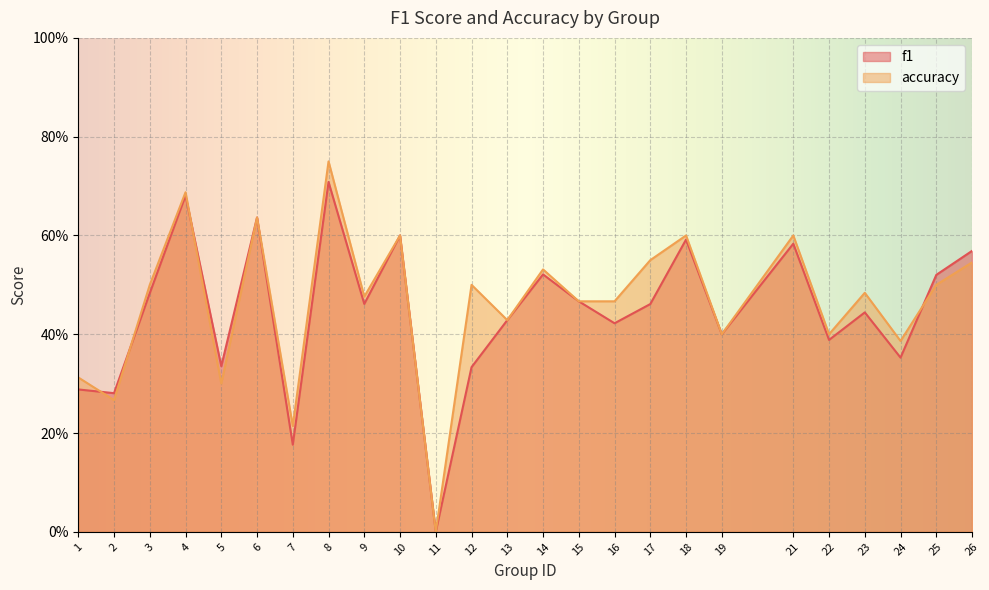

What is the difference between the maximum and second lowest values in the f1 series?

0.5